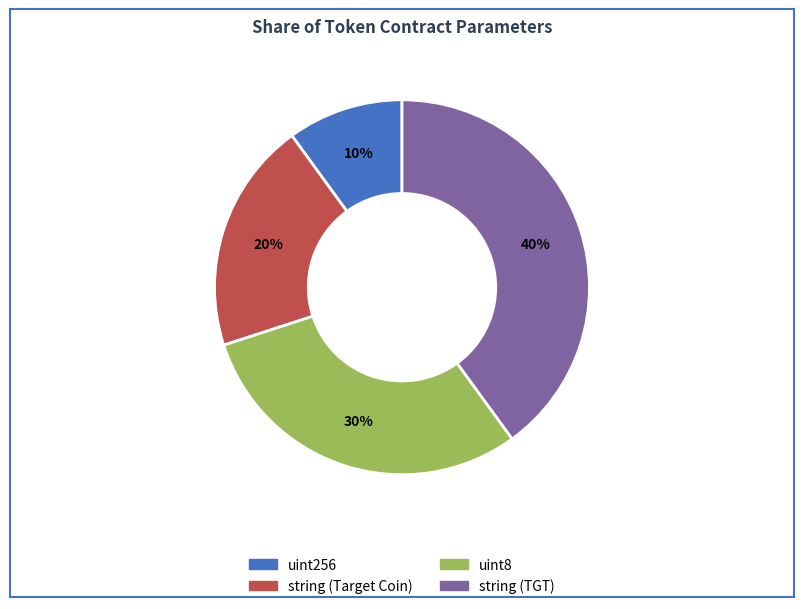

Which category has the smallest portion of the pie?

uint256